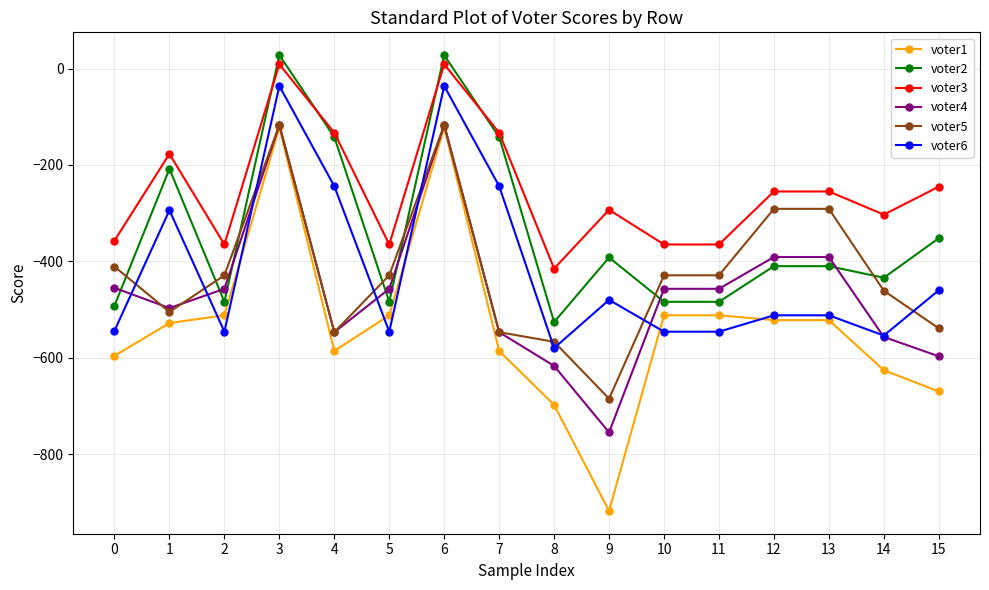

True or false: voter2 has more than 0 points higher than both neighbors.

True